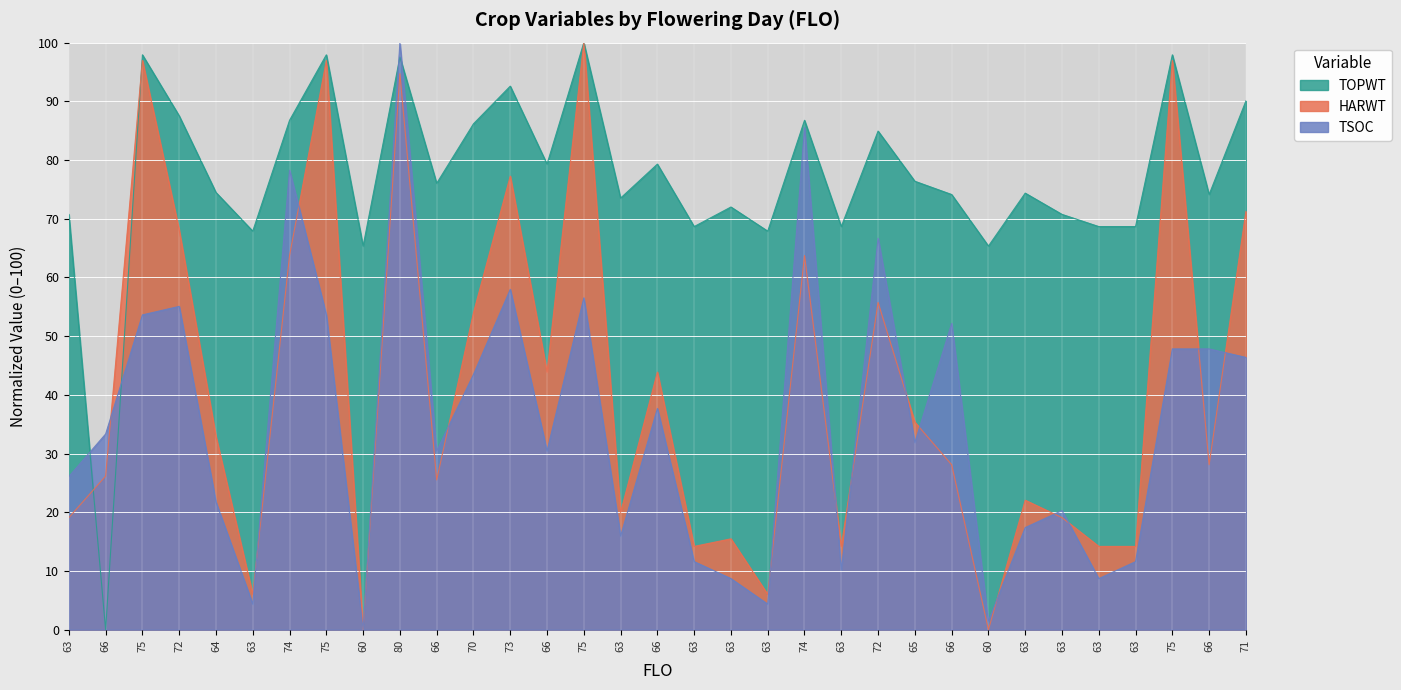

Which has a higher value, 64 or 63?

64